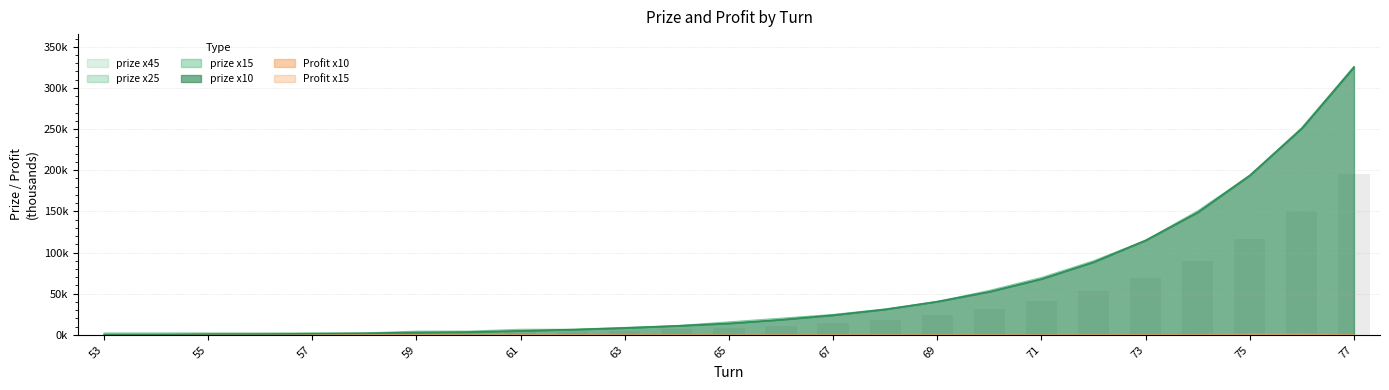

The value of prize x25 at 57 is 3.2. True or false?

False